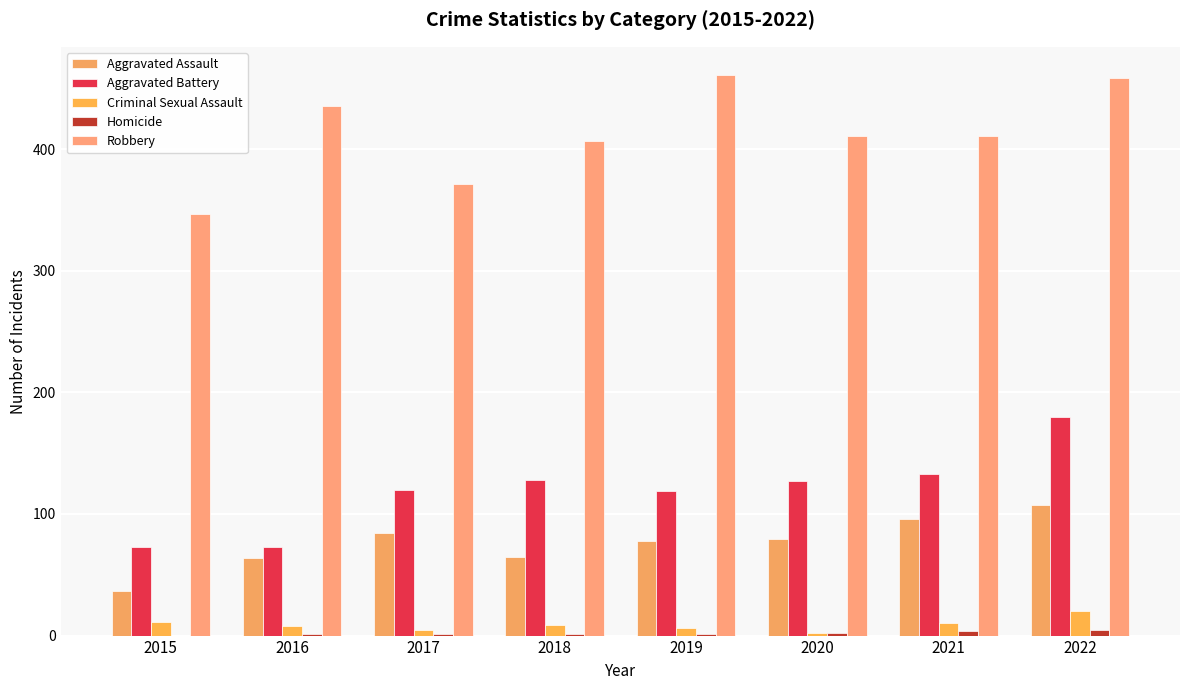

The value of Aggravated Battery at 2019 is 30. True or false?

False